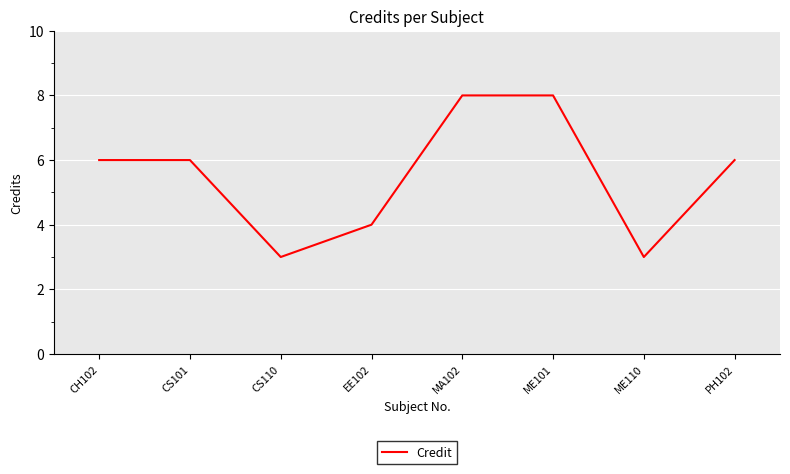

True or false: the data has more than 2 interior local peaks.

False